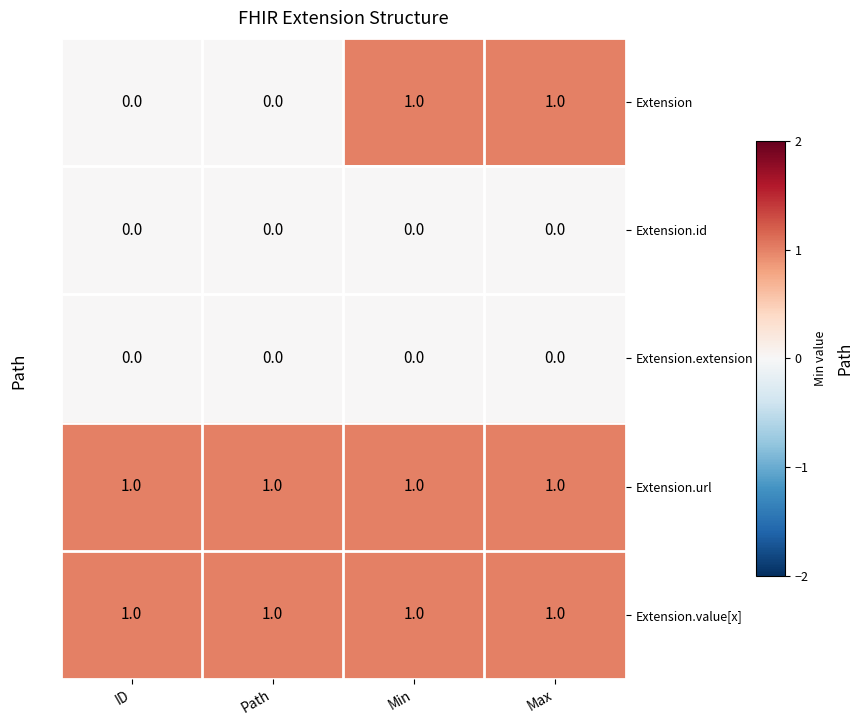

Is it true that Extension.id equals 0 at Min?

True